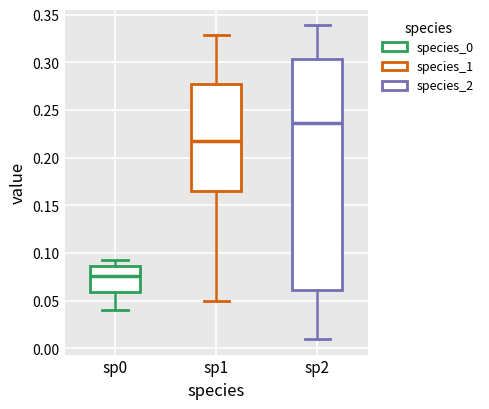

Reading left to right, transcribe this box plot: for each box, give where its median line is, the range the box spans, and where its two whiskers end, as read against the y-axis. The values are not printed on the chart, so give them approximately, as read against the axis.

sp0: median 0.075, box 0.060 to 0.085, whiskers 0.040 to 0.095
sp1: median 0.220, box 0.165 to 0.275, whiskers 0.050 to 0.330
sp2: median 0.235, box 0.060 to 0.305, whiskers 0.010 to 0.340